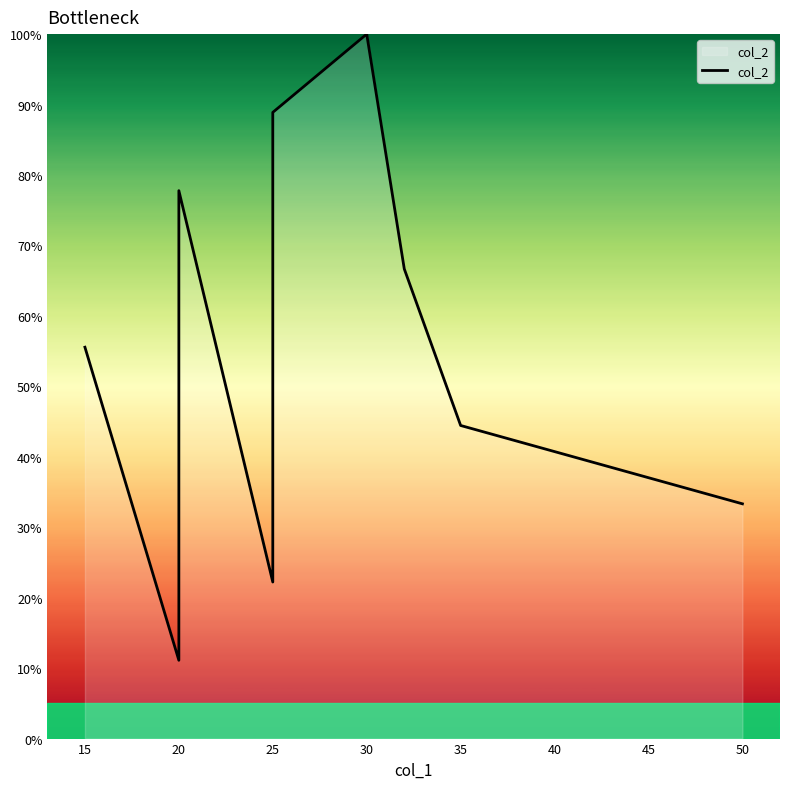

Reading left to right, transcribe all the data shown in this chart.

55.6	11.1	77.8	22.2	88.9	100.0	66.7	44.4	33.3